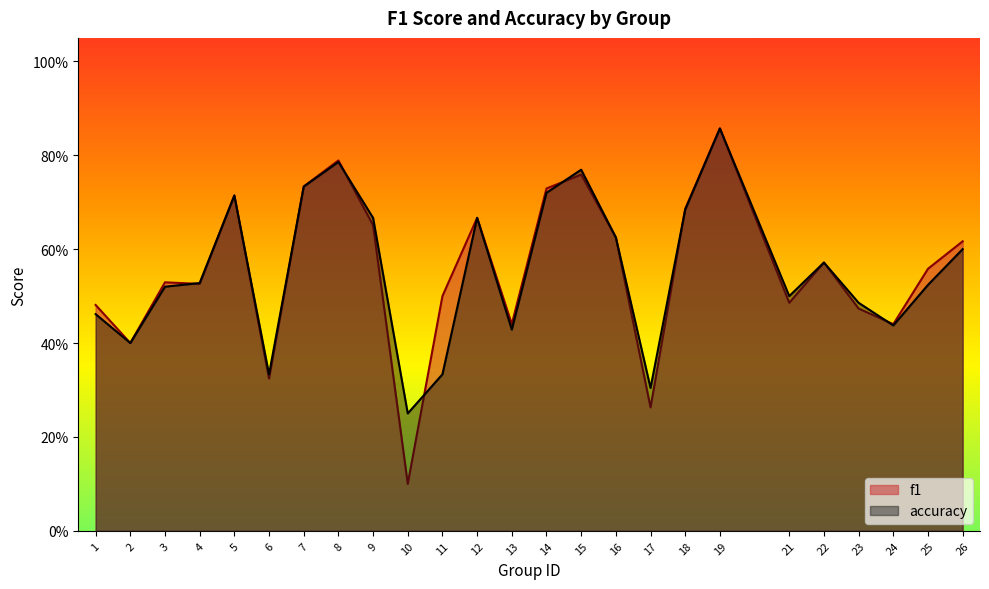

At how many categories does at least one series exceed 0?

25